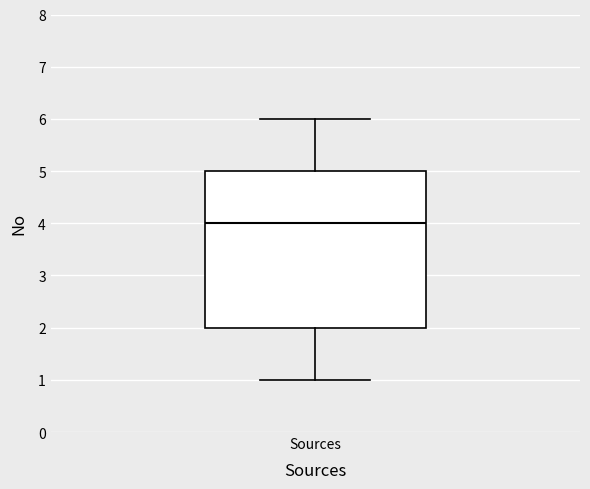

Transcribe this box plot: give where the median line is, the range the box spans, and where the two whiskers end, as read against the y-axis. The values are not printed on the chart, so give them approximately, as read against the axis.

median 4, box 2 to 5, whiskers 1 to 6